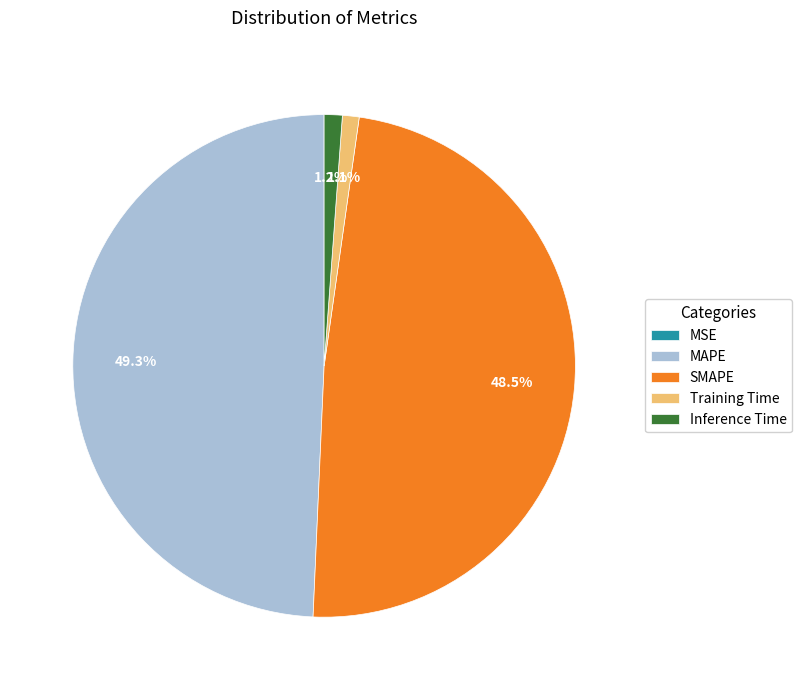

True or false: Inference Time accounts for 1% of the total.

True